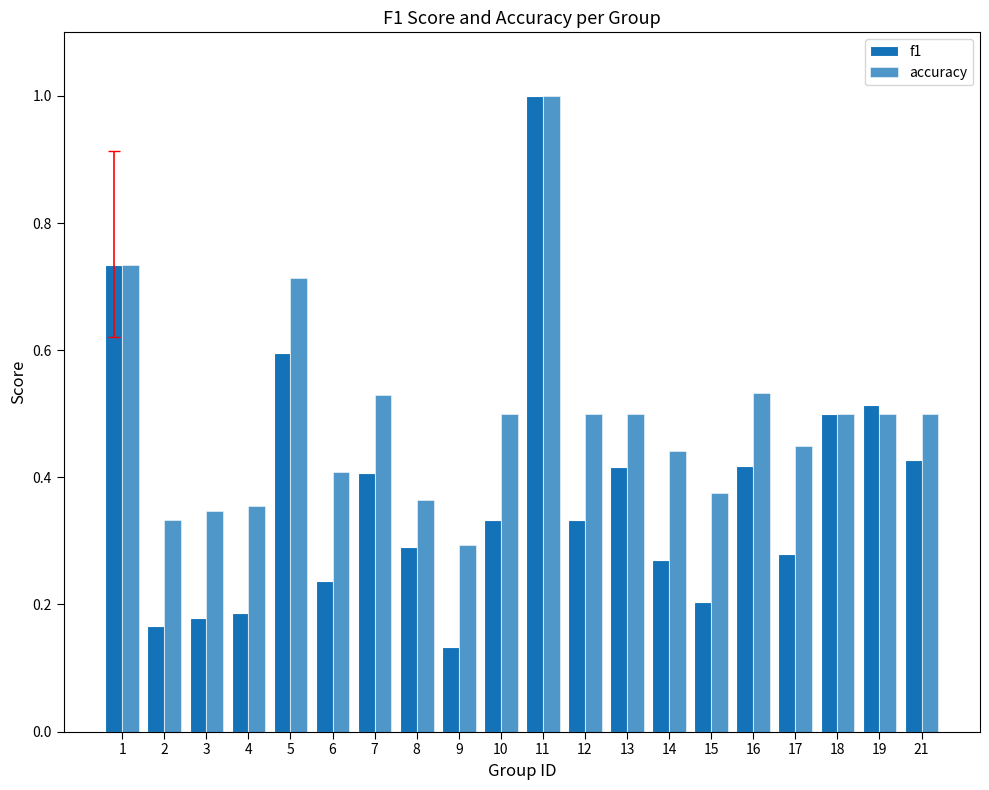

Where is f1 nearest to the value 0?

9